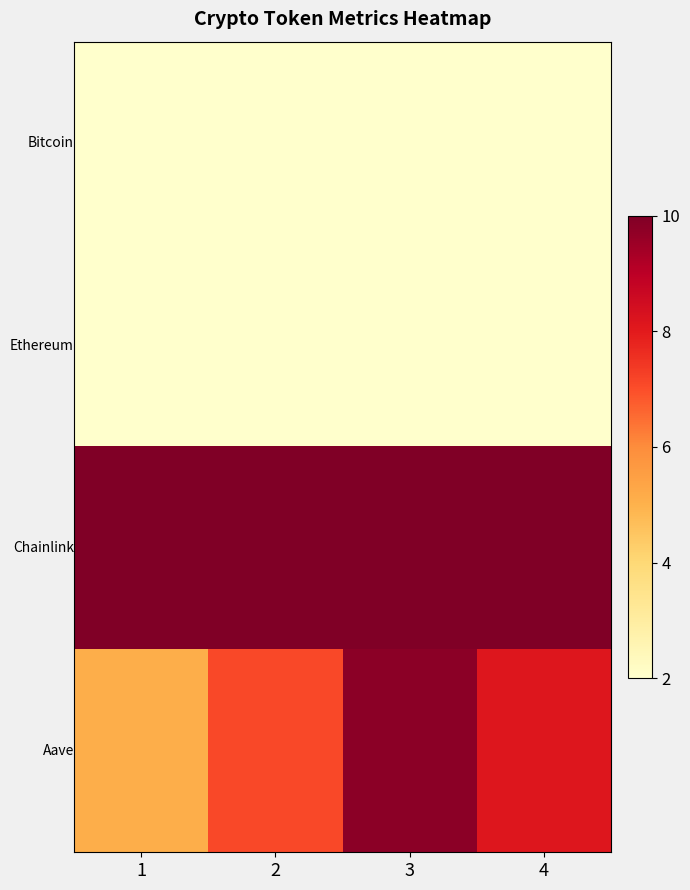

What is the smallest value displayed?

2.0